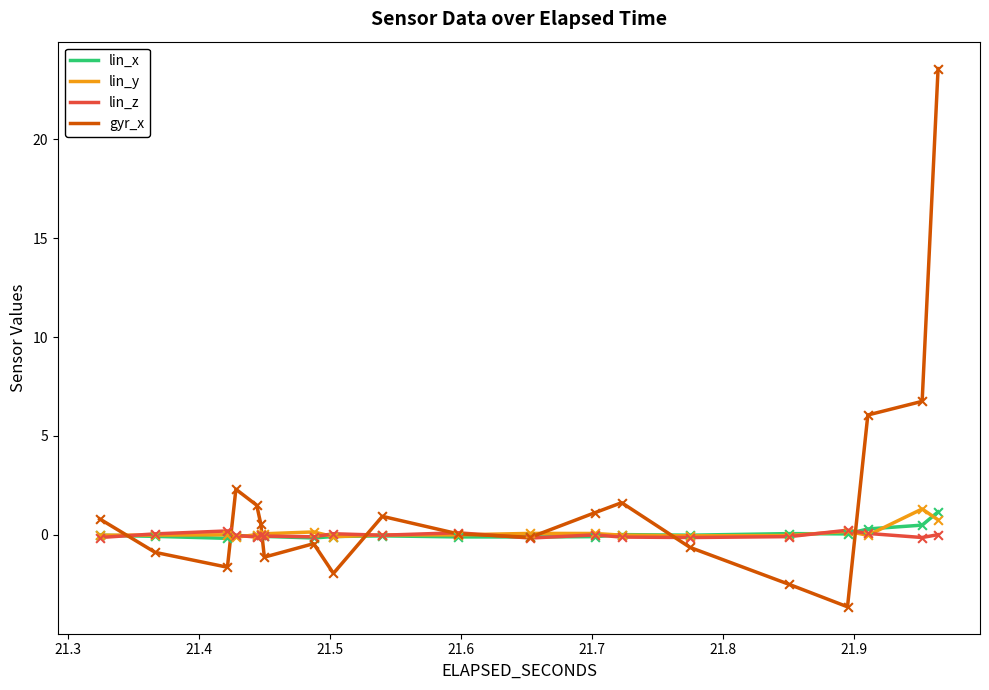

Which series has the largest range (max minus min)?

gyr_x